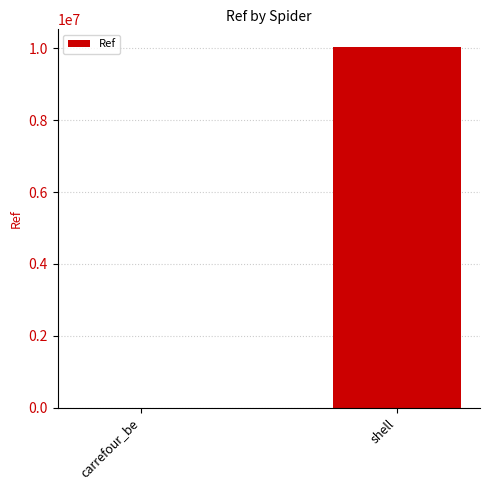

The value at shell is 10030270. True or false?

True